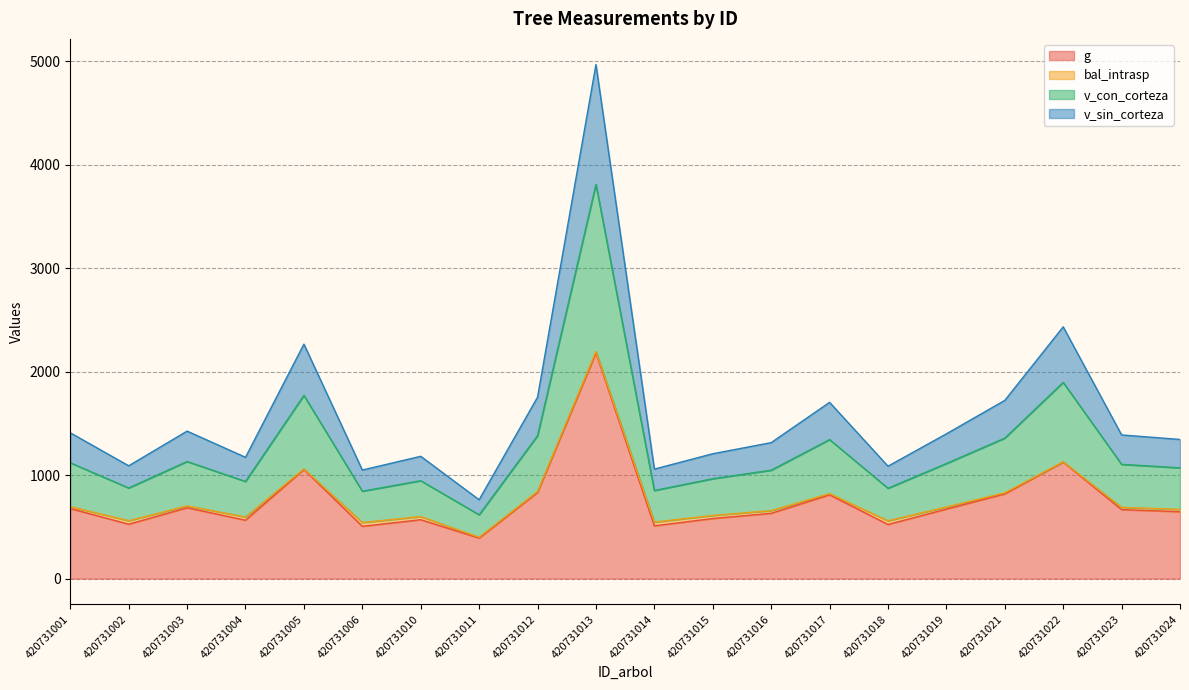

What is the difference between the maximum and minimum values in the g series?

1790.3